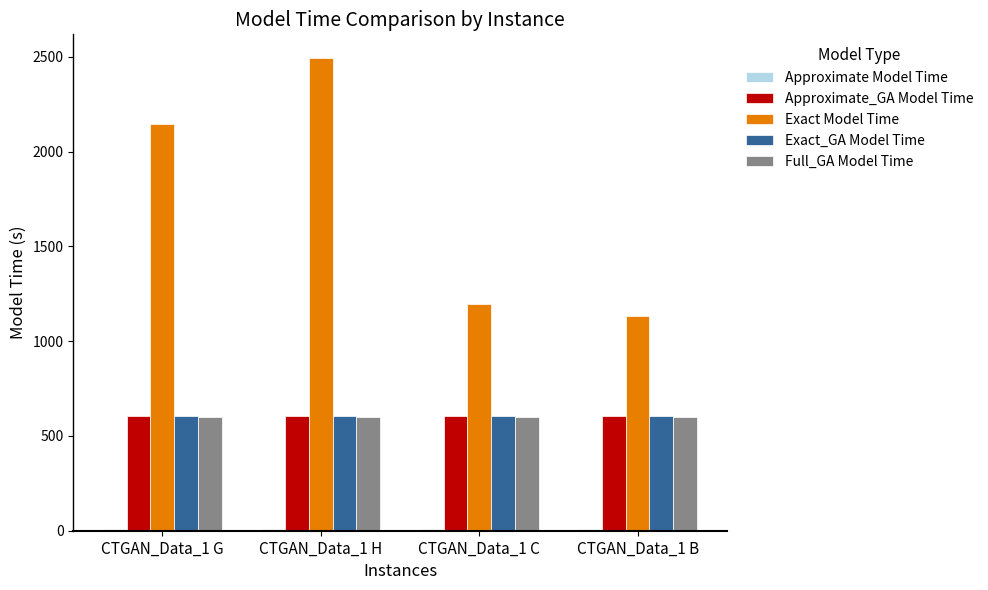

The value of Full_GA Model Time at CTGAN_Data_1 C is 601.7. True or false?

True